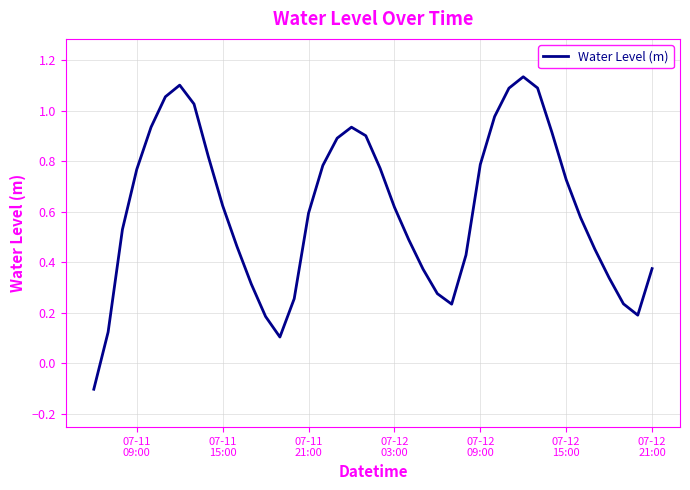

How many values are above zero?

39